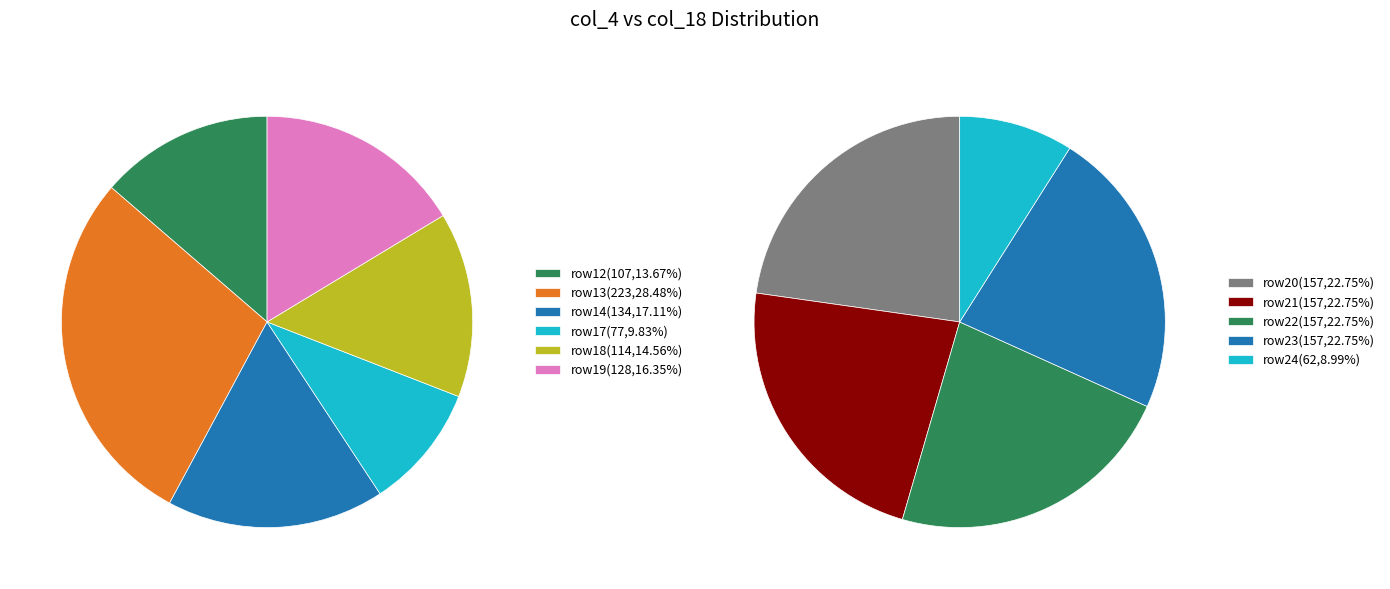

Which slice is the largest?

13